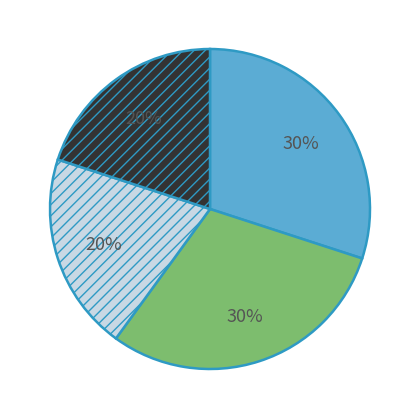

Is there a majority slice in this chart?

No